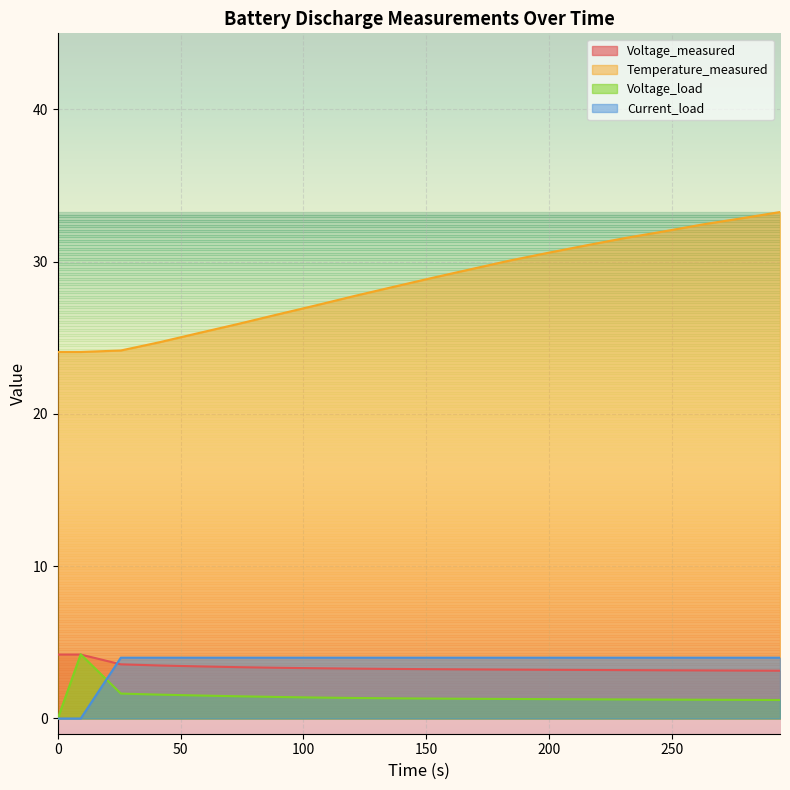

How many categories are shown in the chart?

20